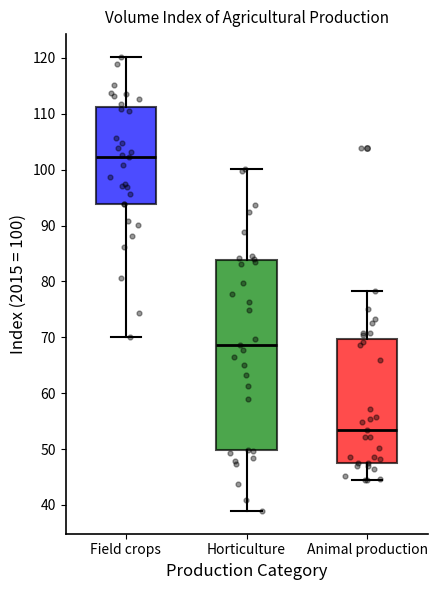

Which box has the lowest median line?

Animal production